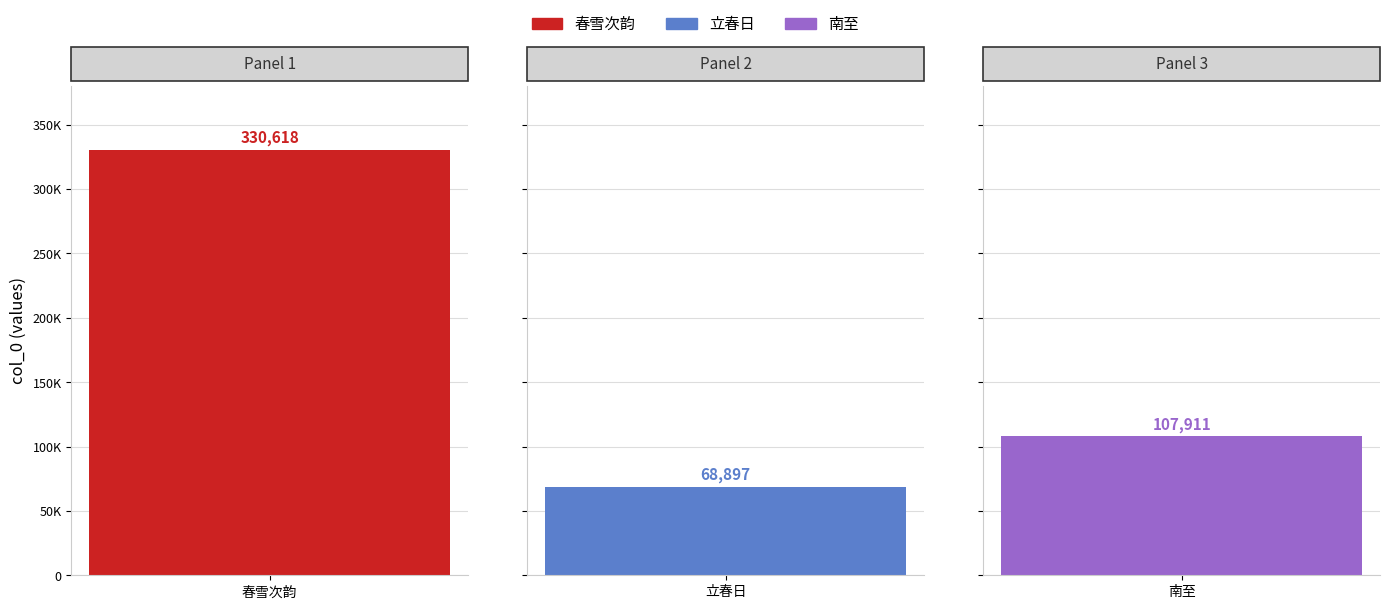

What position from the left is 立春日·葭吹六管动飞灰?

2